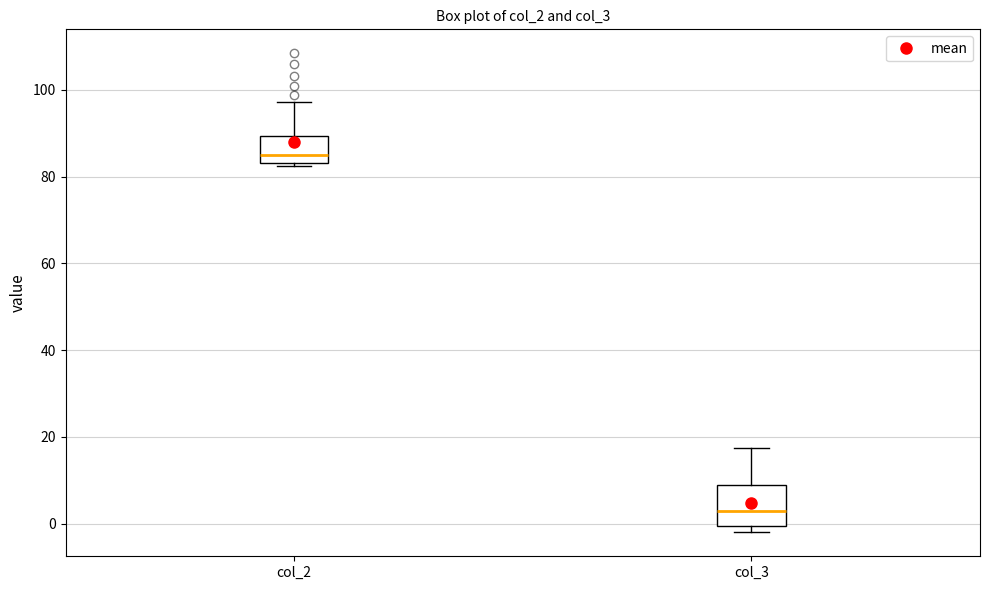

Where does the upper whisker of the box for col_3 end on the y-axis? The values are not printed on the chart, so give them approximately, as read against the axis.

18